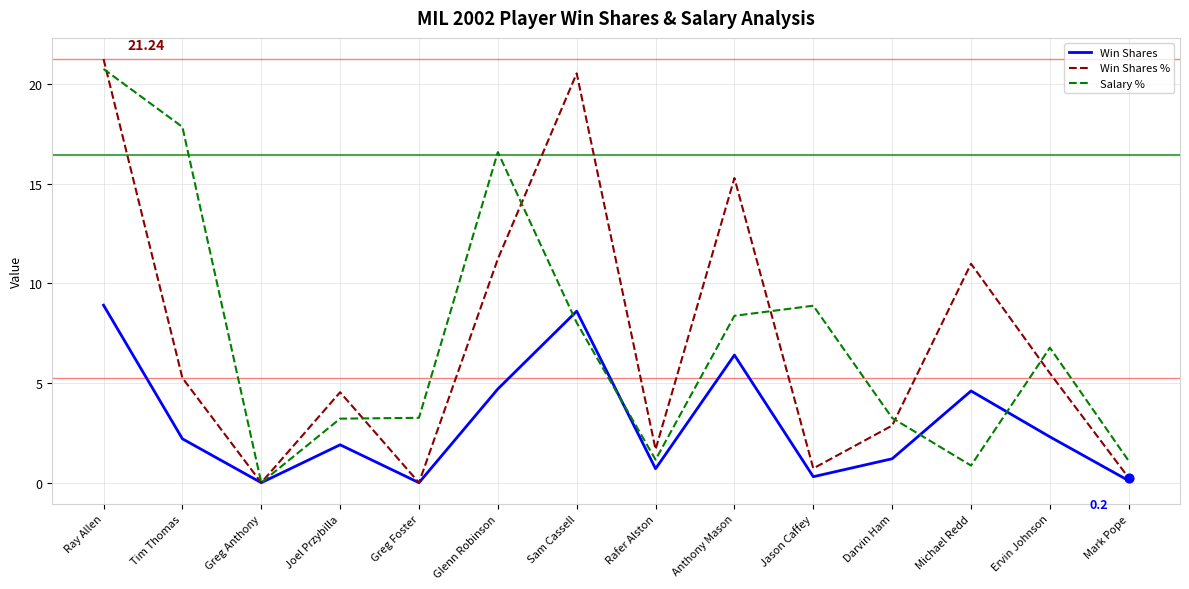

What is the spread (max minus min) of values at Ray Allen?

12.3